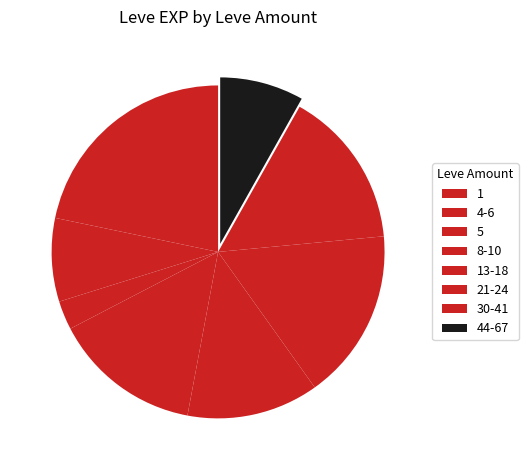

Is 1 the majority of the pie?

No